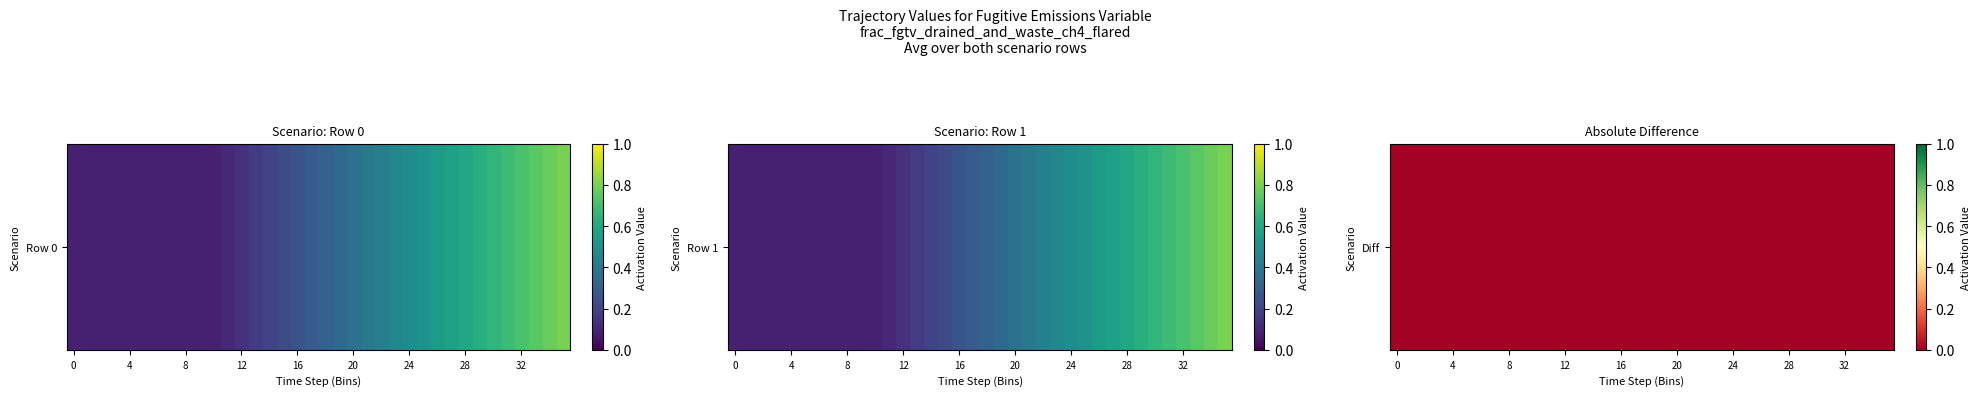

Between 30 and 32, which series saw the biggest shift?

Row 0